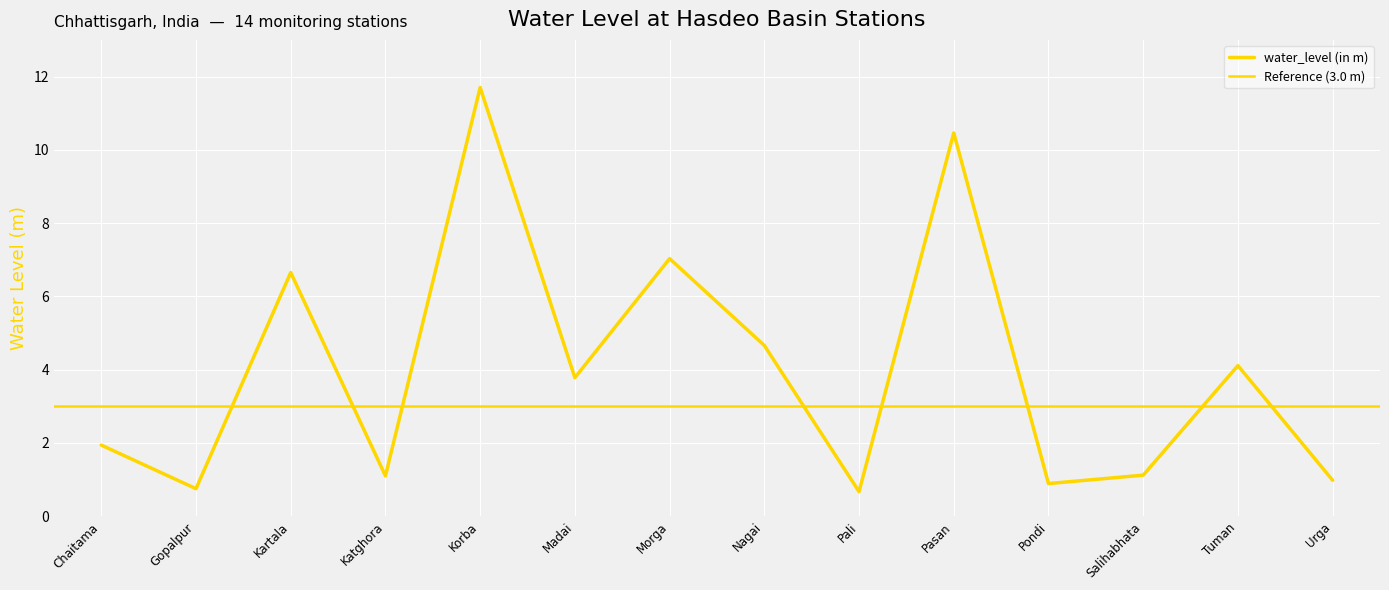

Read the value at Morga.

7.0